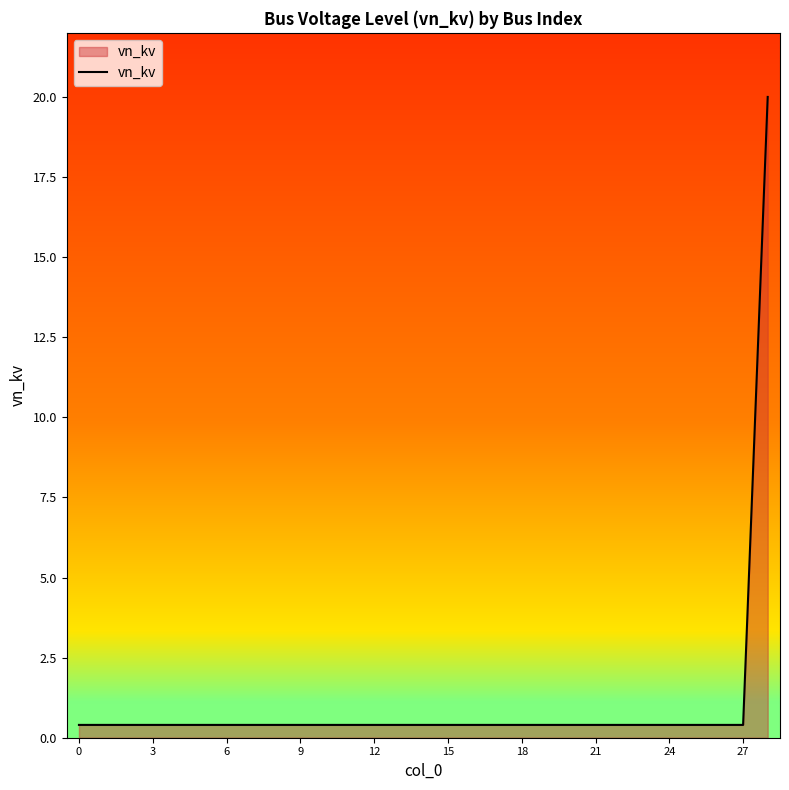

What is the maximum value shown in the chart?

20.0